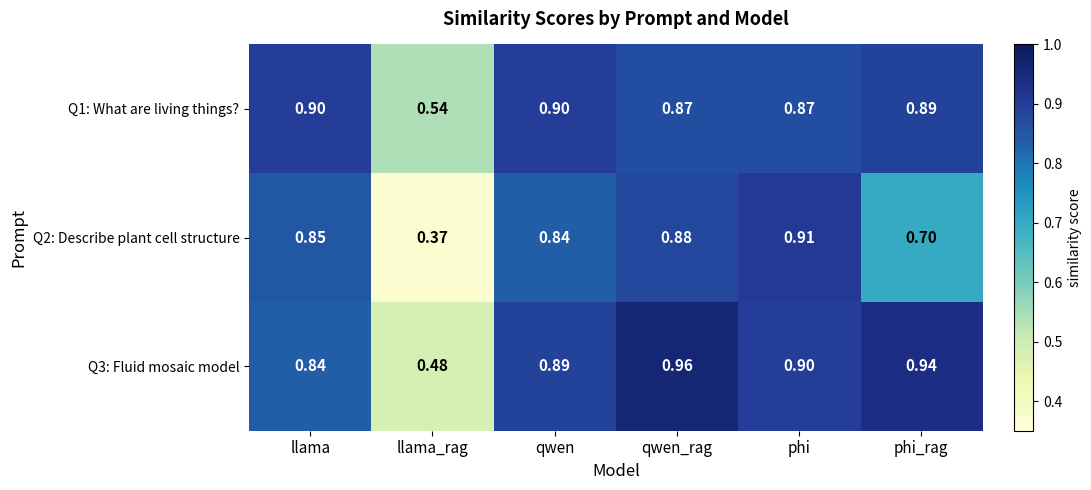

Which category has the highest value across all series?

qwen_rag